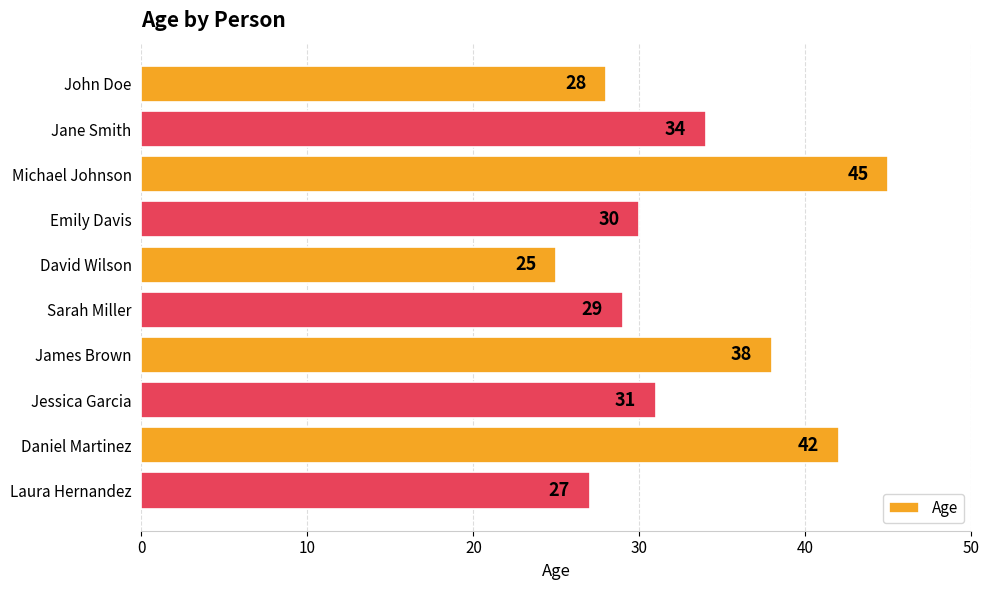

What position from the top is Laura Hernandez?

10